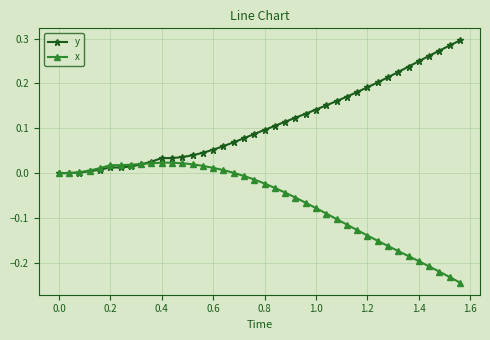

Which series has the largest total across all categories?

y